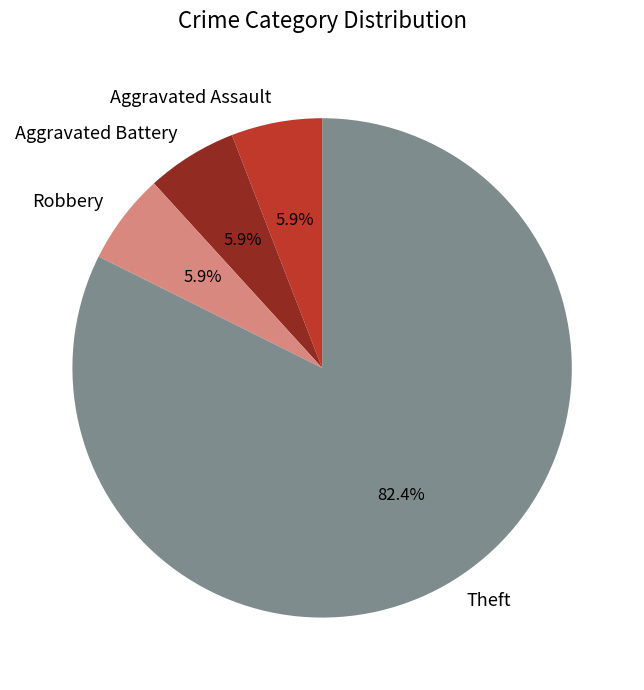

Which has a higher value, Theft or Aggravated Assault?

Theft